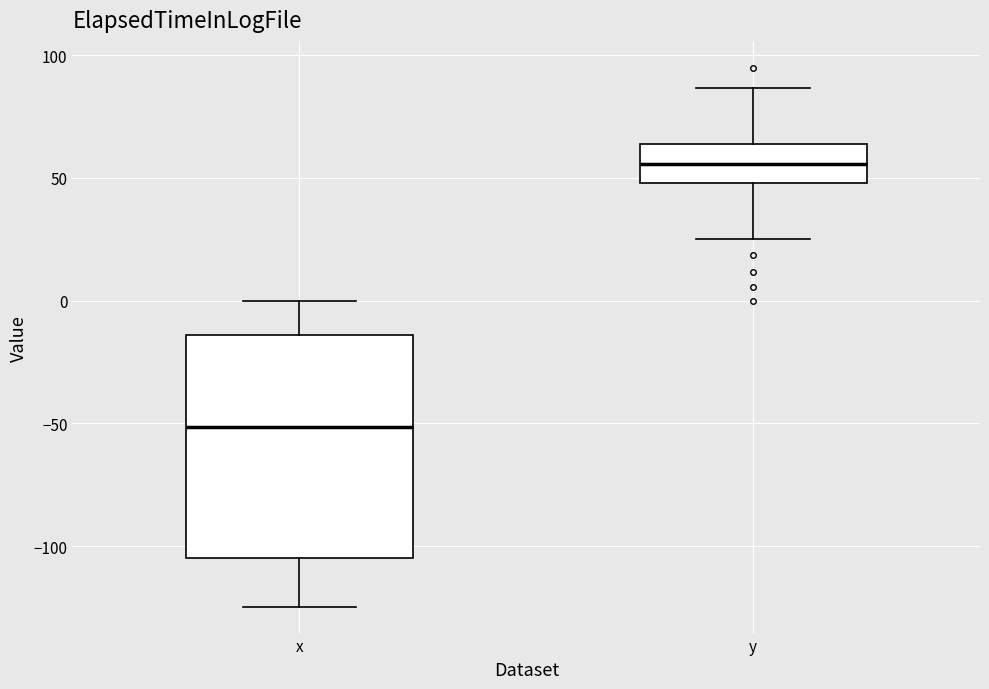

Comparing the boxes themselves (not the whiskers), which one is the tallest?

x